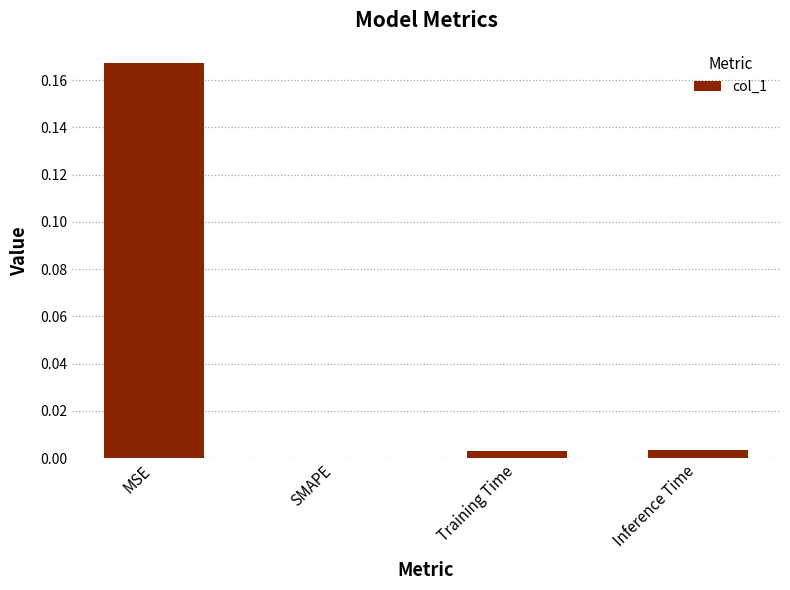

Are the bars horizontal?

No